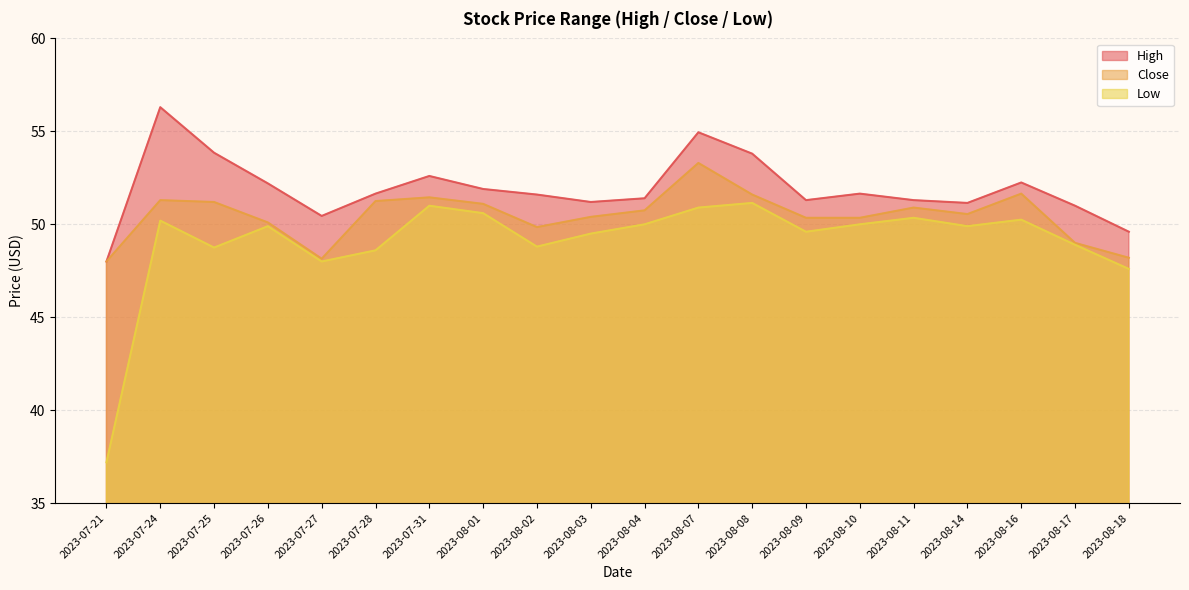

Rank the series at 2023-08-08 from highest to lowest value.

High, Close, Low